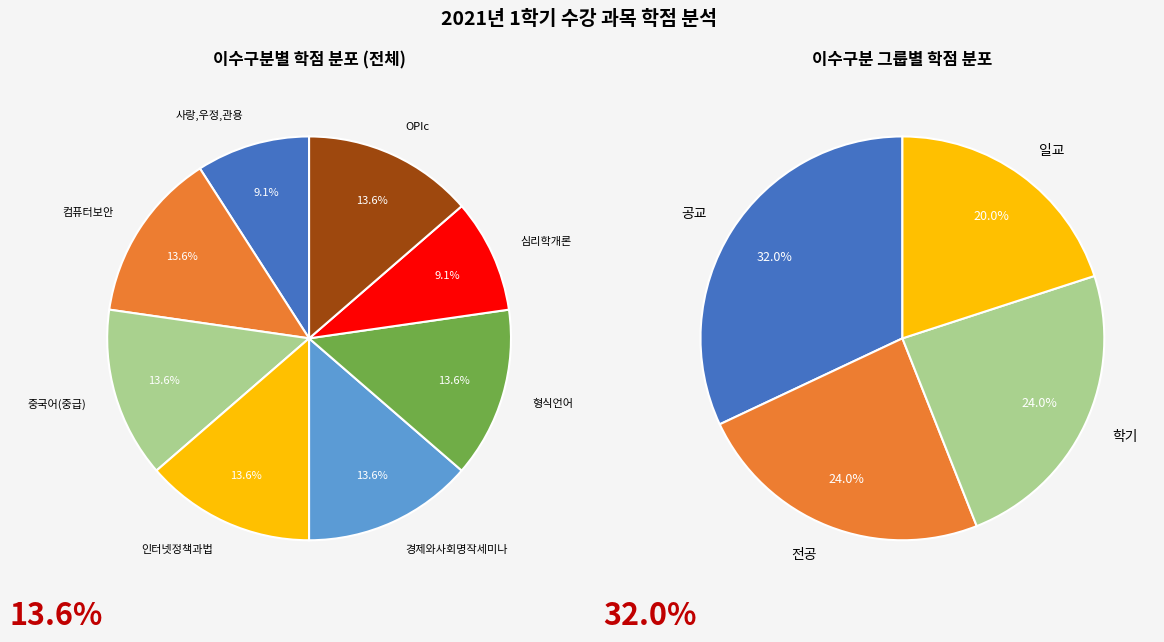

Is 인터넷정책과법 the majority of the pie?

No